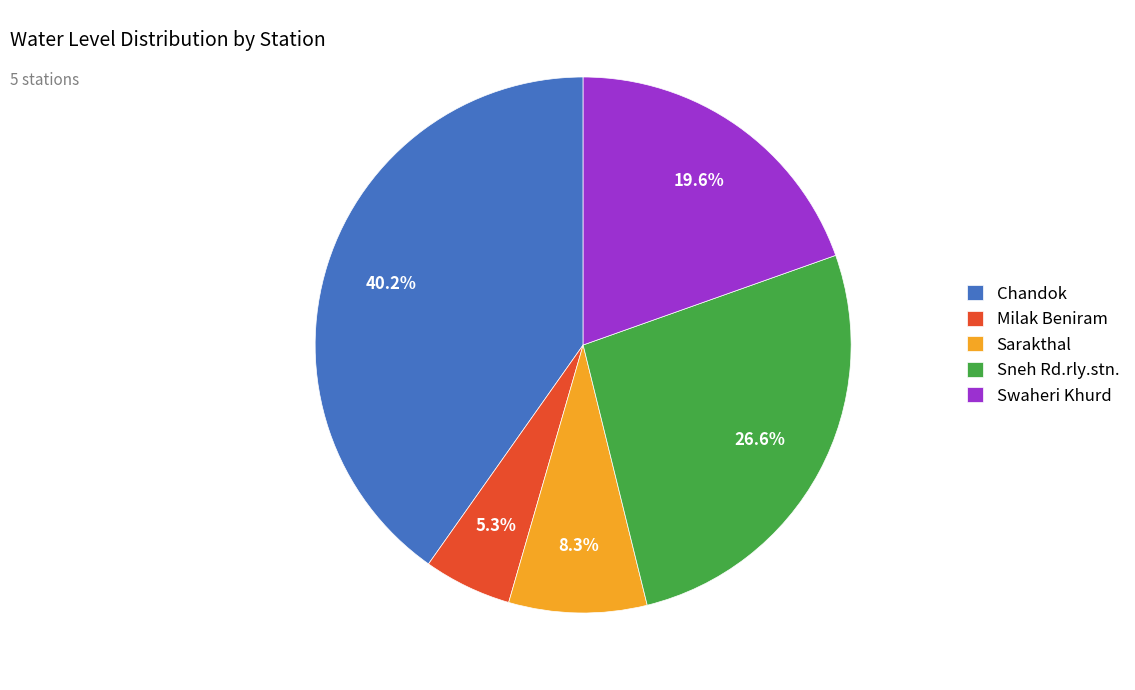

To the nearest percent, what is the difference between the largest and smallest slice percentages?

35%